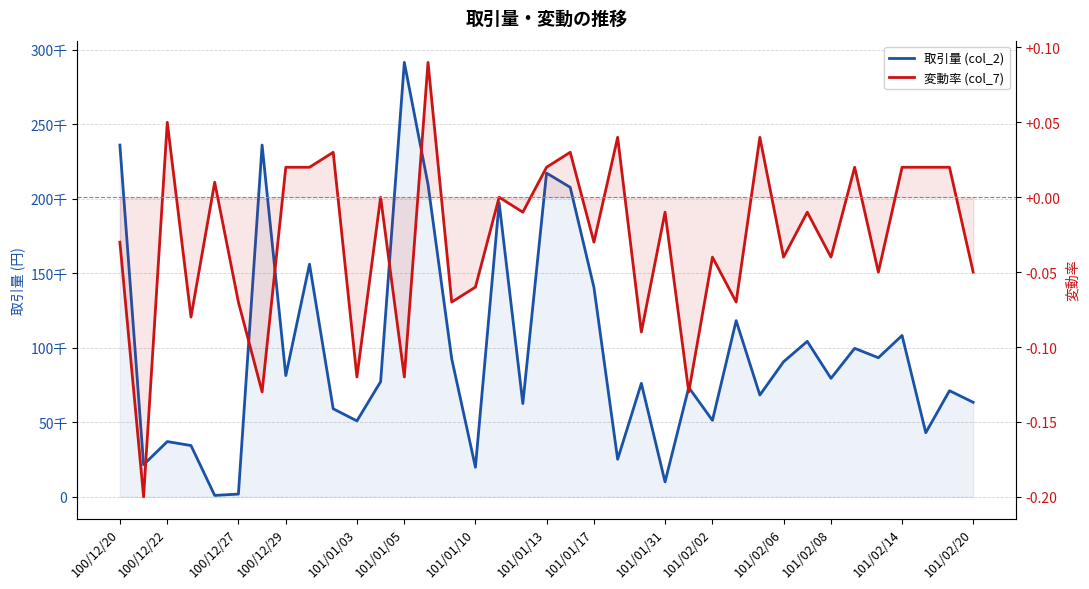

What is the smallest value displayed?

-0.2